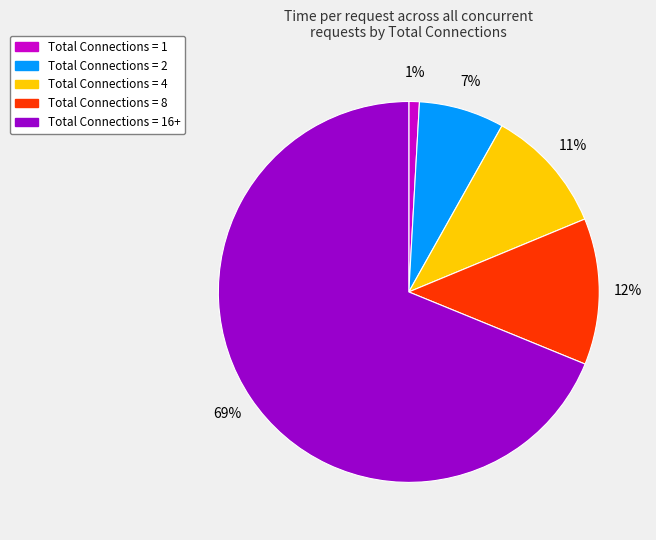

Which category accounts for the majority?

Total Connections = 16+